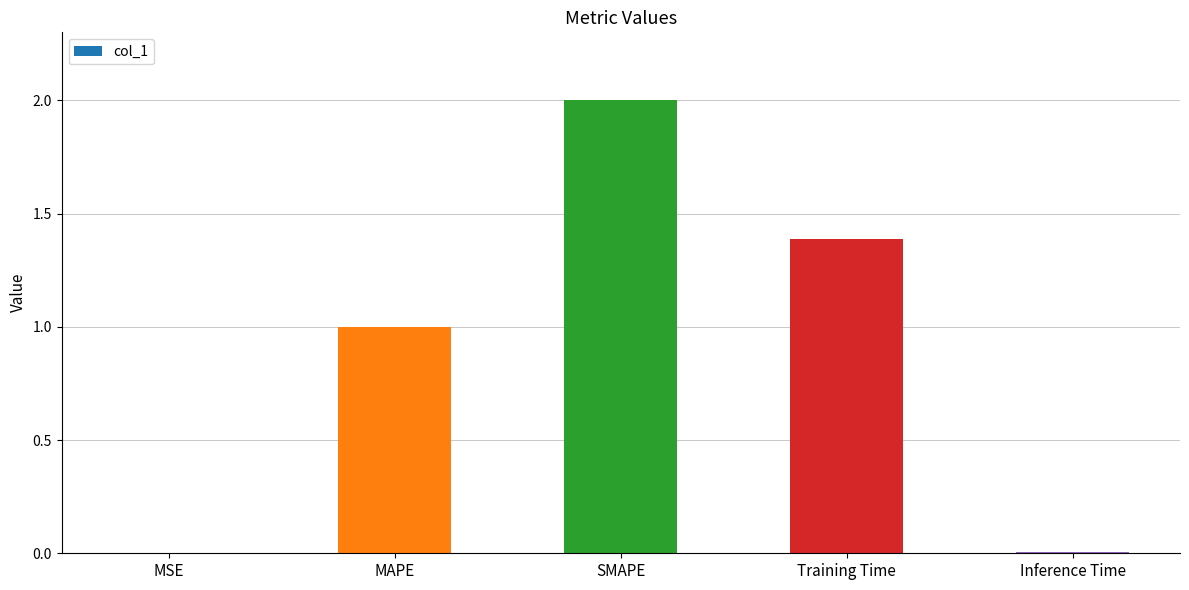

What is the greatest value displayed?

2.0